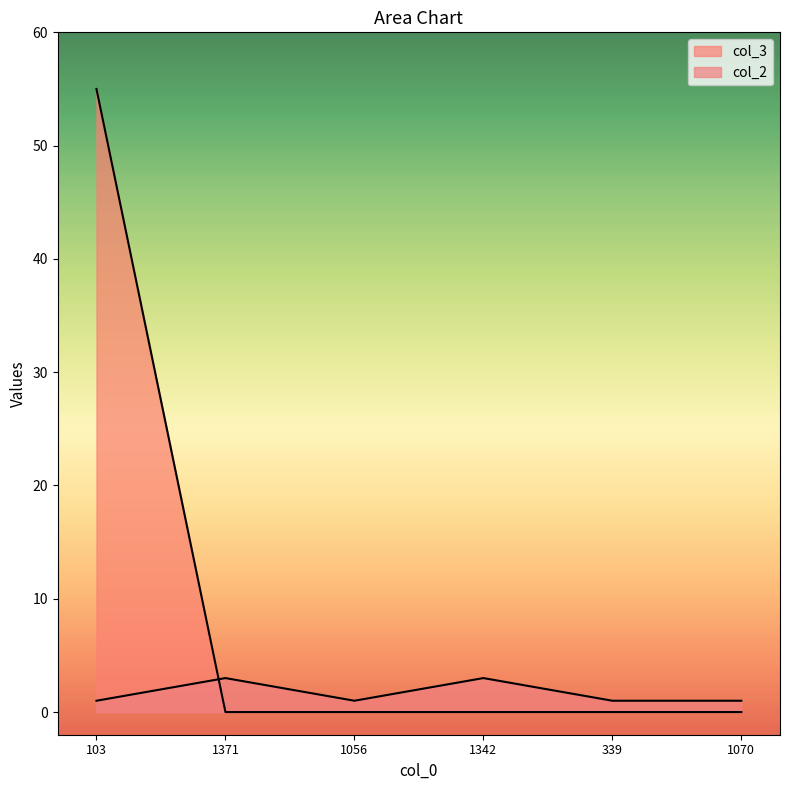

Which series has the largest total across all categories?

col_3